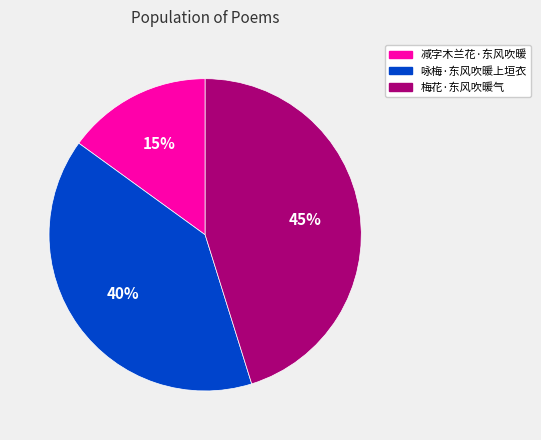

Approximately how many times larger is the value at 咏梅·东风吹暖上垣衣 compared to 梅花·东风吹暖气?

0.9